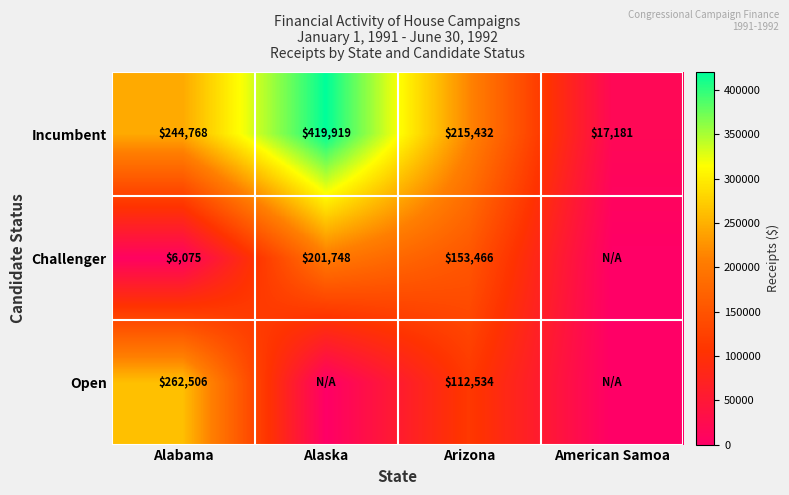

Which category has the highest value in the Incumbent series?

Alaska